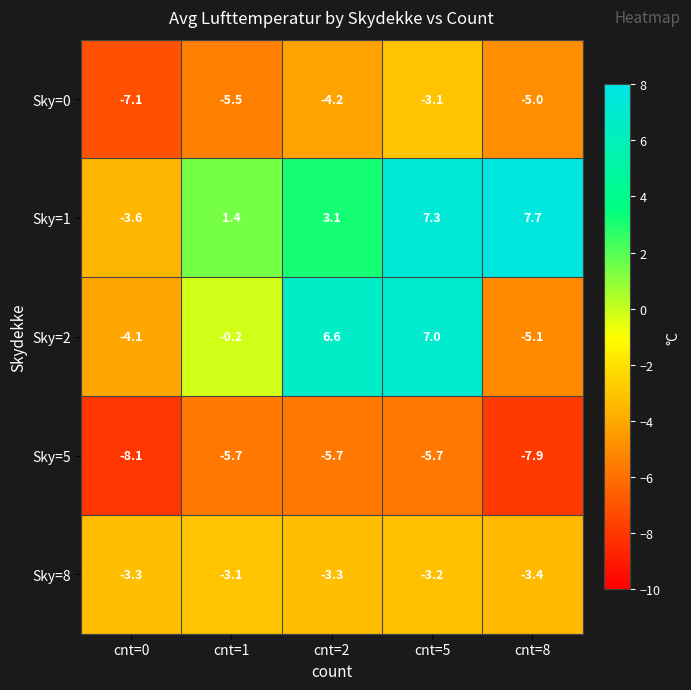

Reading left to right, what are all the values shown in this chart?

Sky=0: -7.1	-5.5	-4.2	-3.1	-5.0
Sky=1: -3.6	1.4	3.1	7.3	7.7
Sky=2: -4.1	-0.2	6.6	7.0	-5.1
Sky=5: -8.1	-5.7	-5.7	-5.7	-7.9
Sky=8: -3.3	-3.1	-3.3	-3.2	-3.4